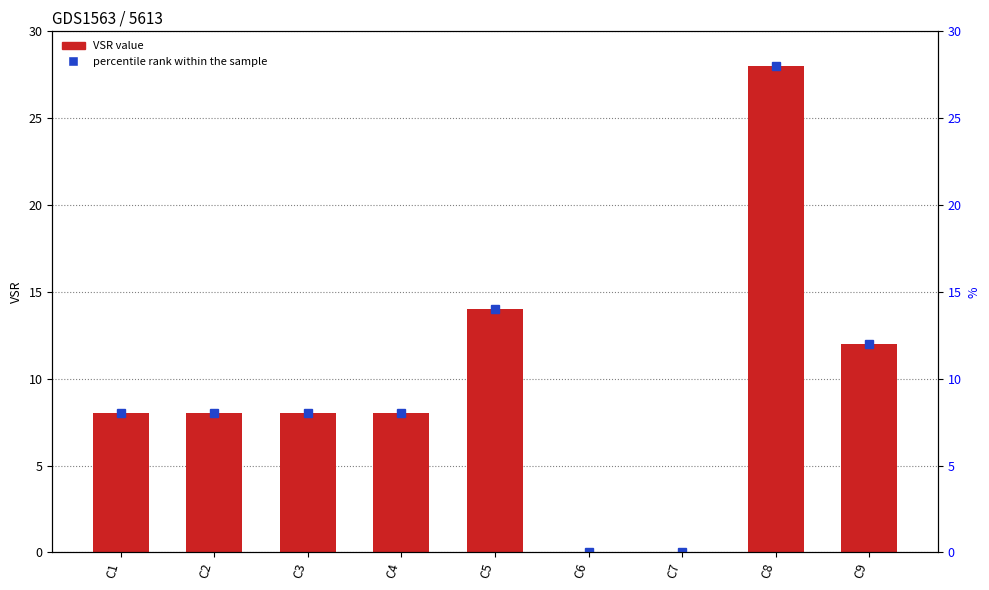

Reading right to left, extract all data points from this chart.

12	28	0	0	14	8	8	8	8